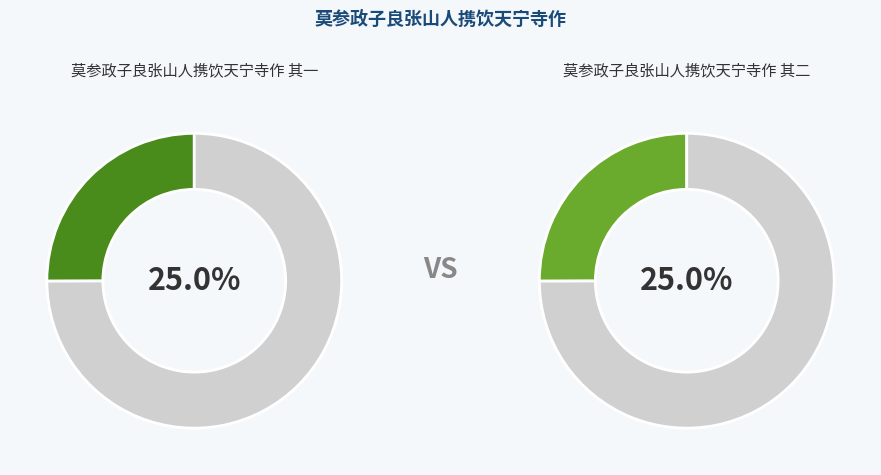

What is the smallest slice in the pie chart?

莫参政子良张山人携饮天宁寺作